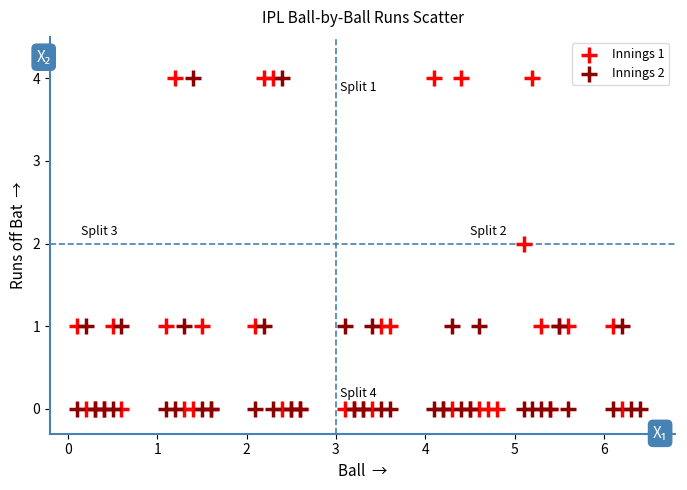

What are all the series names shown in the legend?

Innings 1, Innings 2